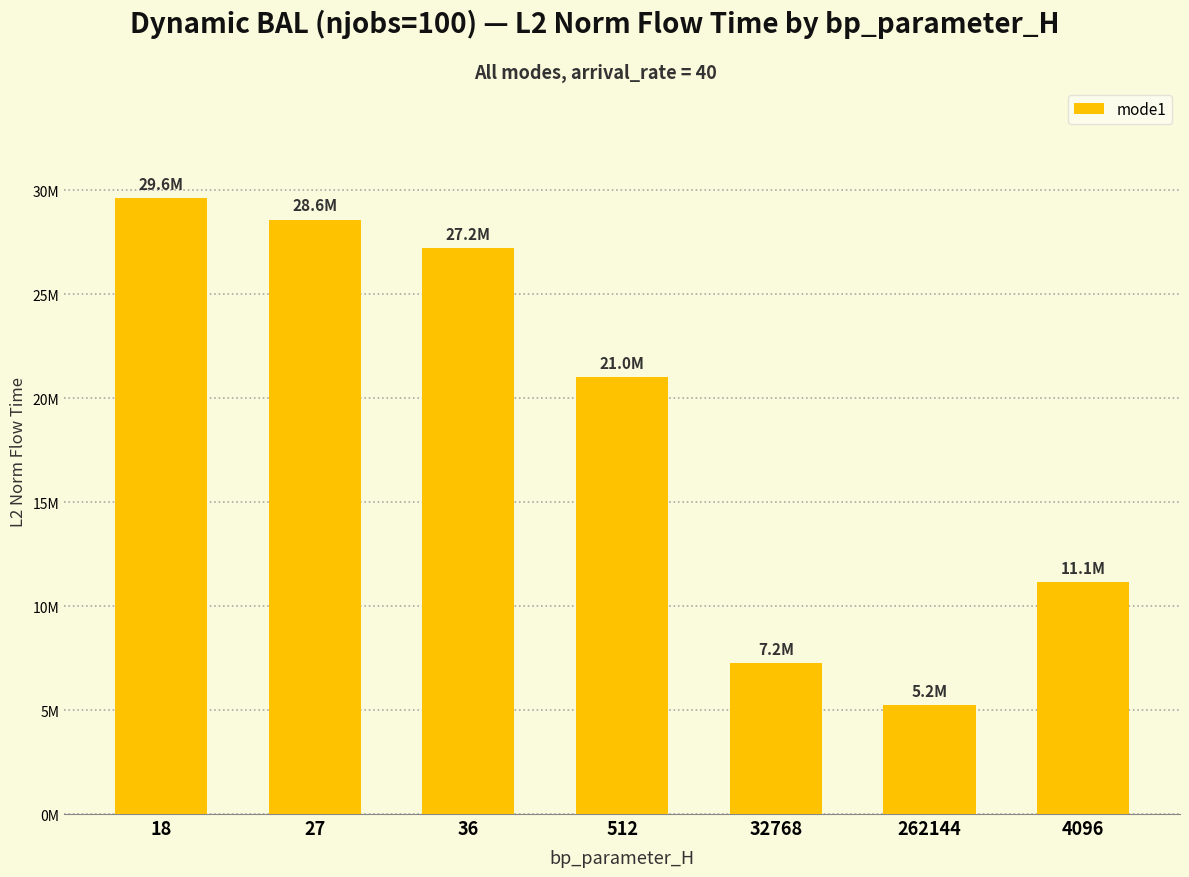

What is the label of the 1st bar from the right?

4096